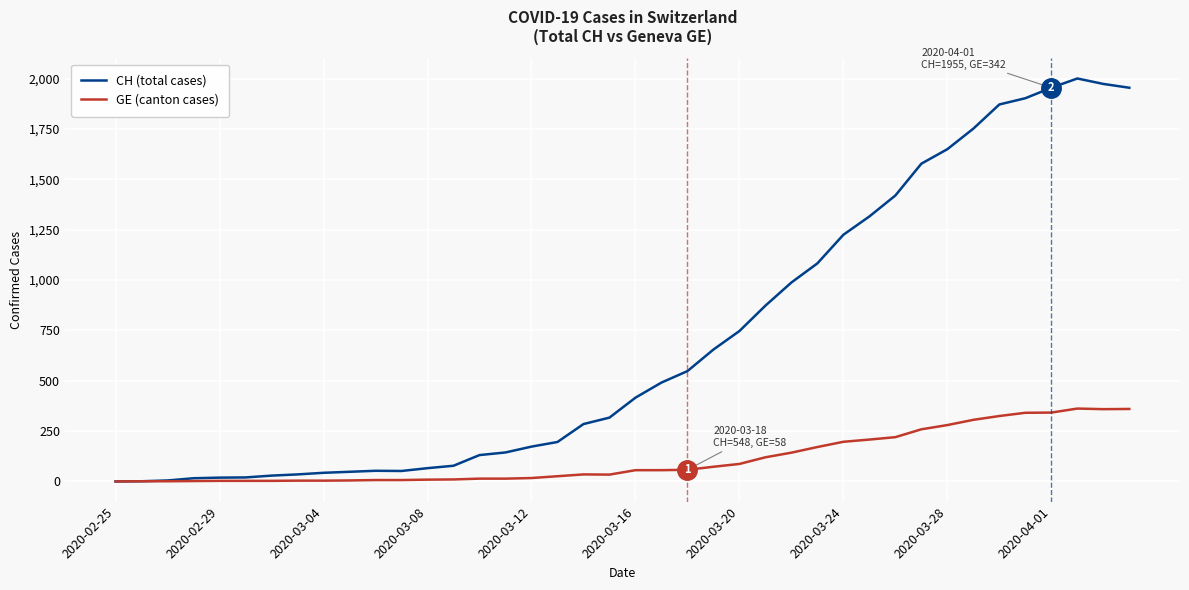

Rank the series by their average value, from lowest to highest.

GE (canton cases), CH (total cases)